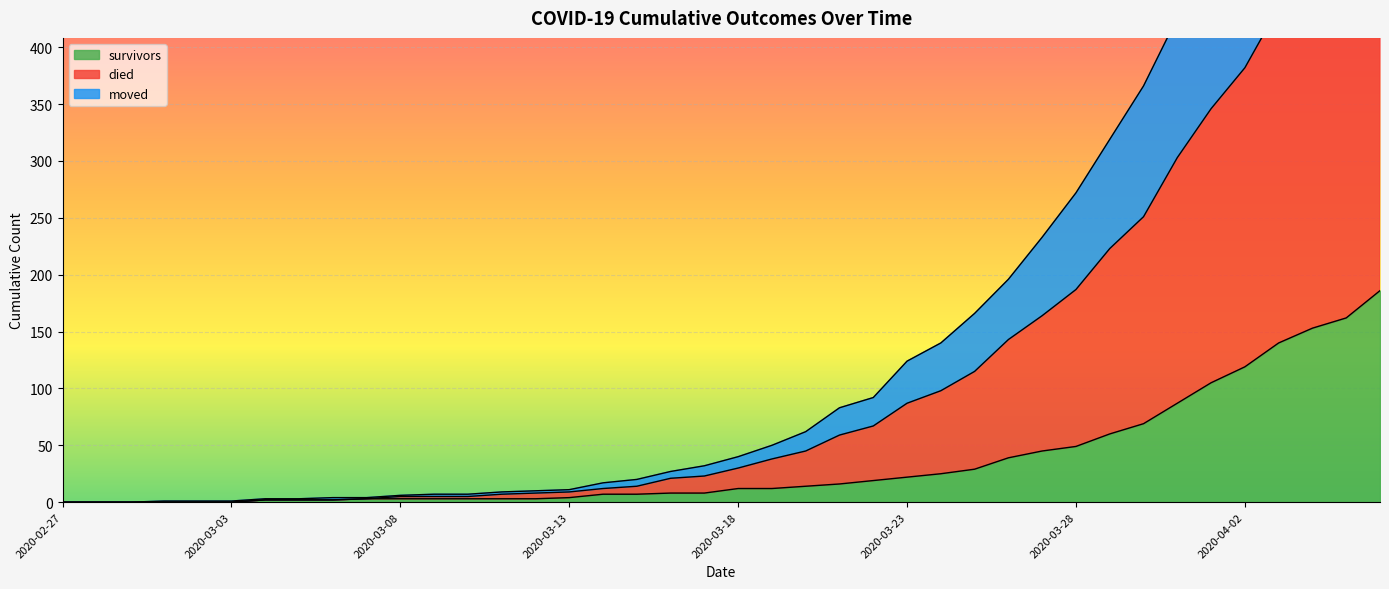

The value of survivors at 2020-03-29 is 86. True or false?

False